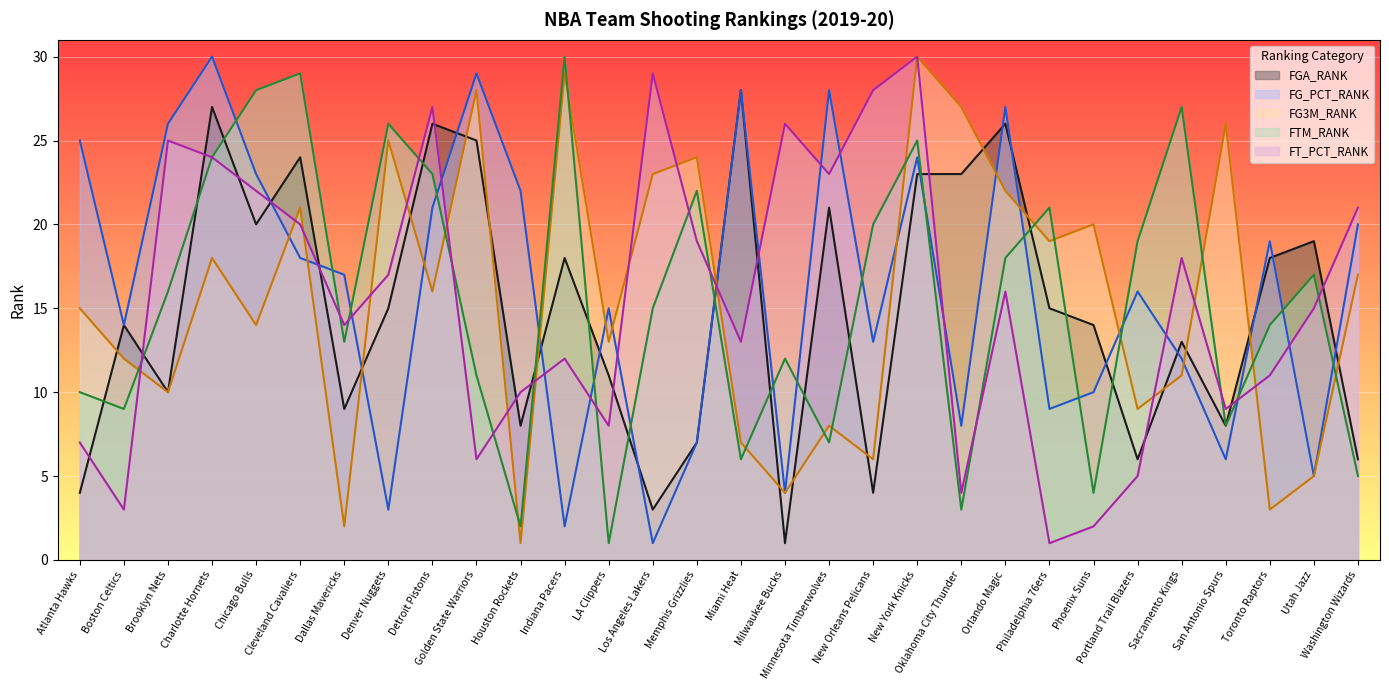

How many intersections are there between FGA_RANK and FT_PCT_RANK?

16